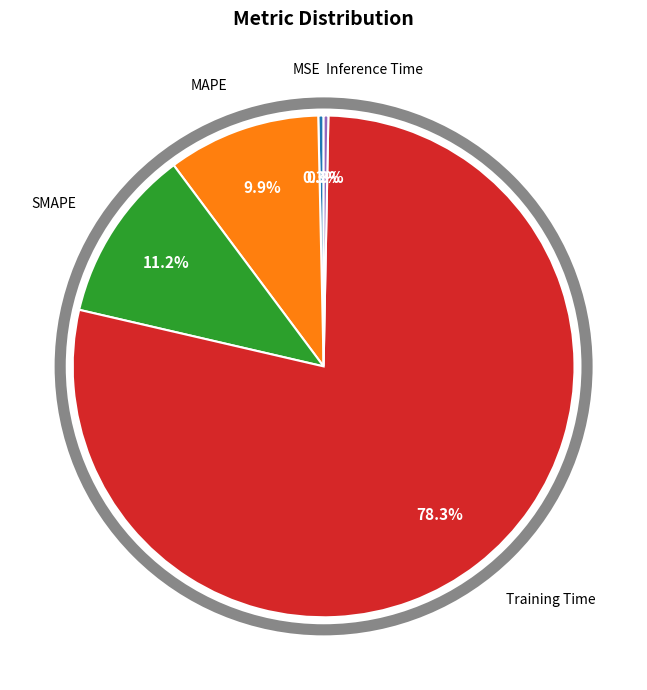

Does any single category account for the majority?

Yes